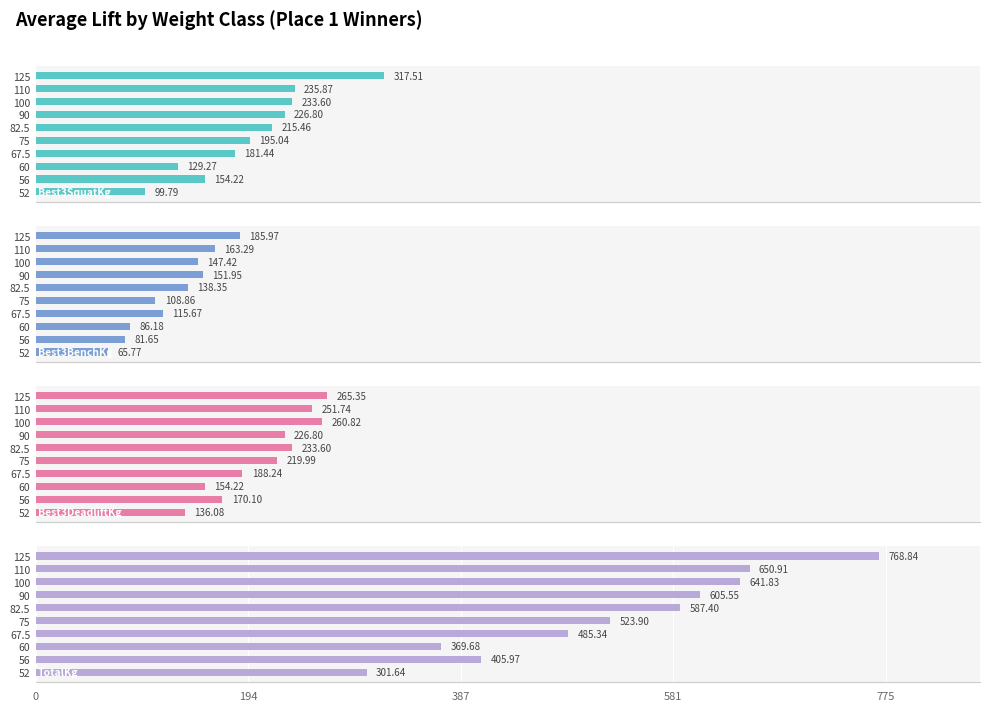

The value of Best3SquatKg at 67.5 is 57.5. True or false?

False